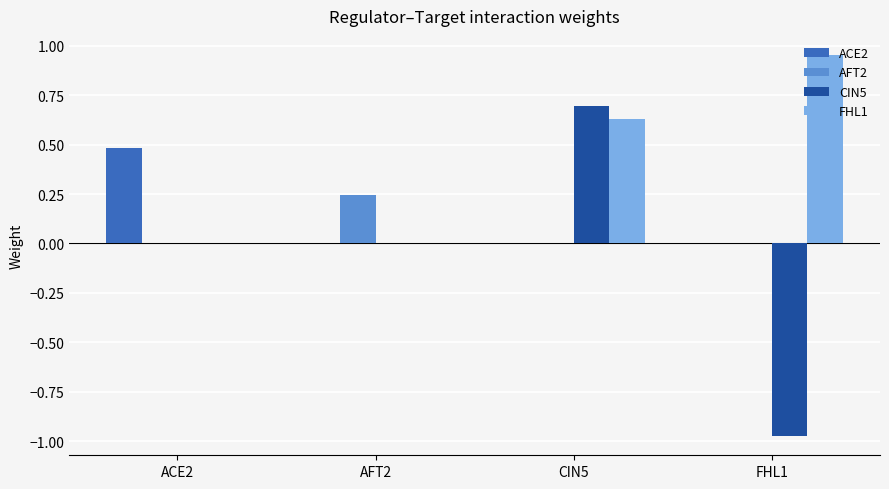

At which category does the chart reach its peak across all series?

FHL1